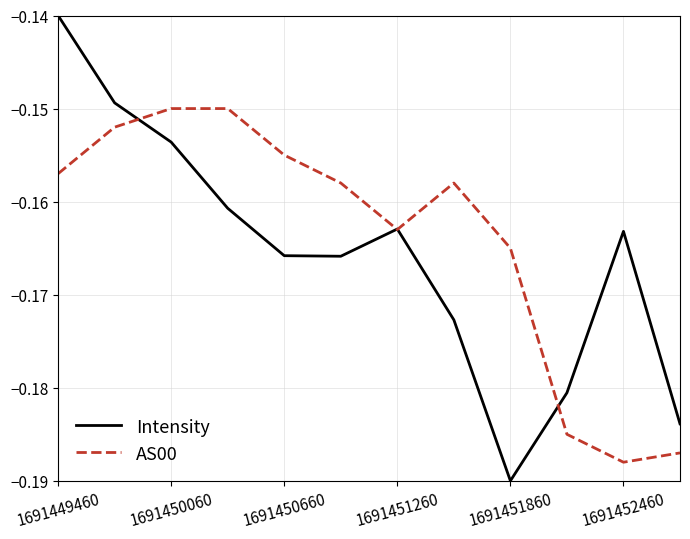

Which series has the widest spread of values?

Intensity